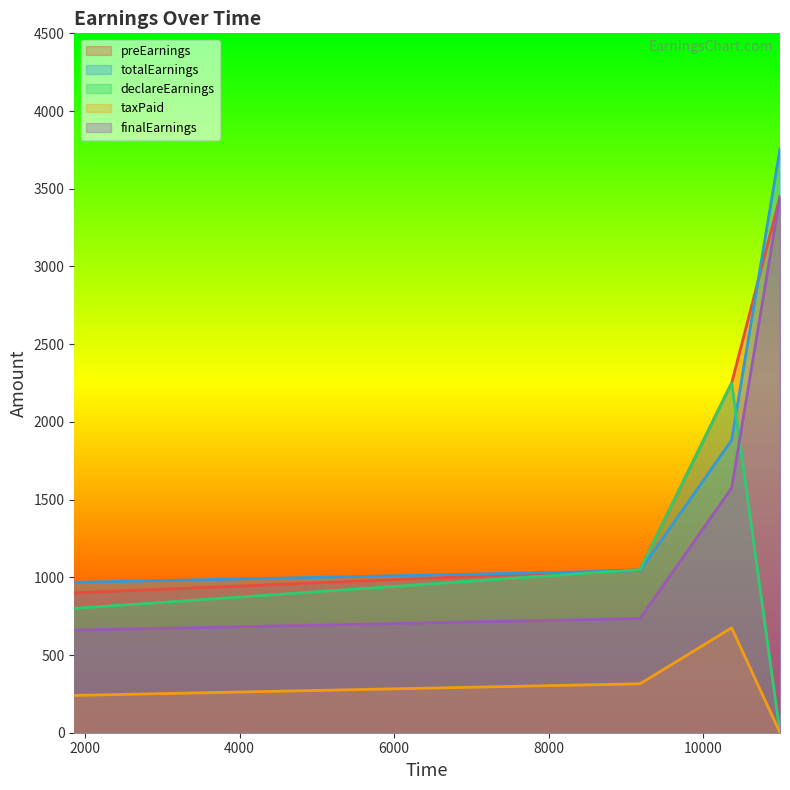

How many data points in finalEarnings are less than 1575?

2